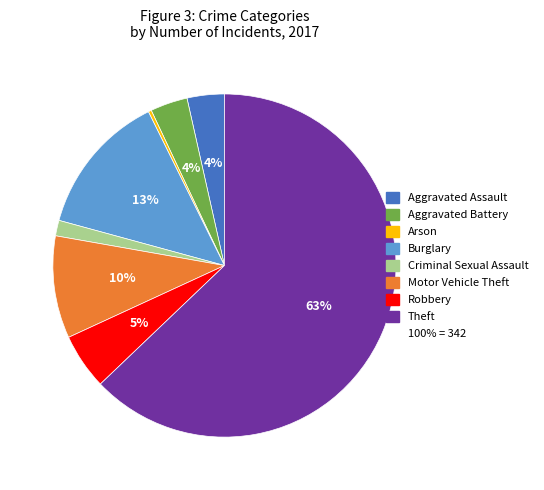

To the nearest percent, what is the difference between the largest and smallest slice percentages?

63%